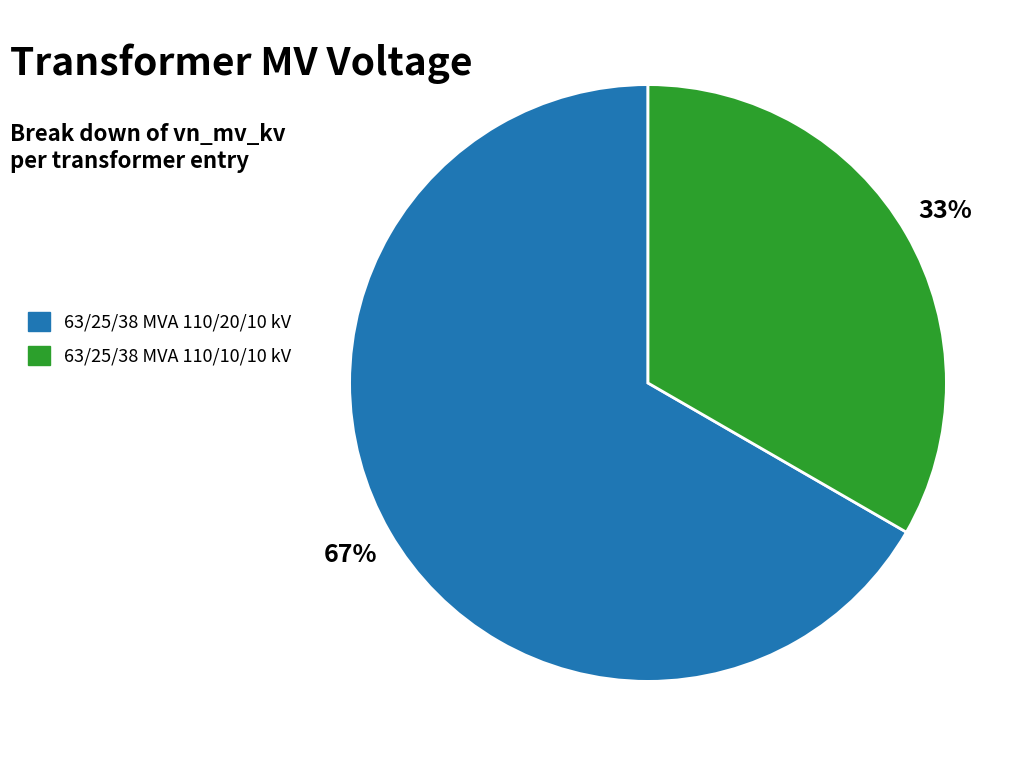

True or false: 63/25/38 MVA 110/20/10 kV accounts for 67% of the total.

True